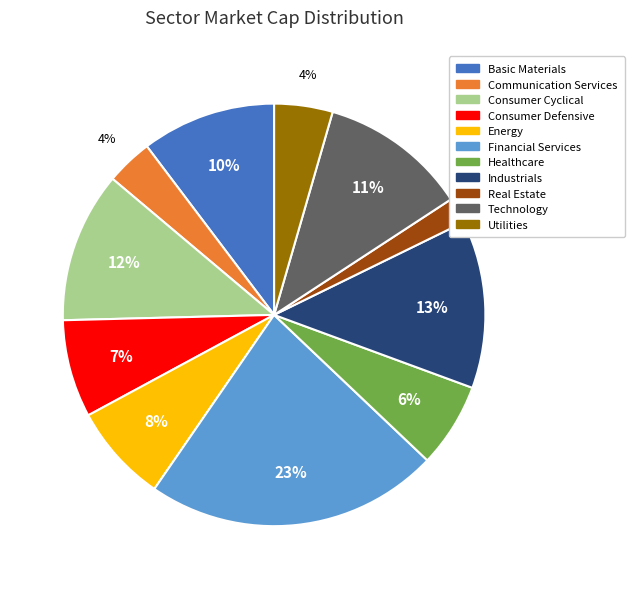

Is it true that Consumer Cyclical is 1% of the pie?

False